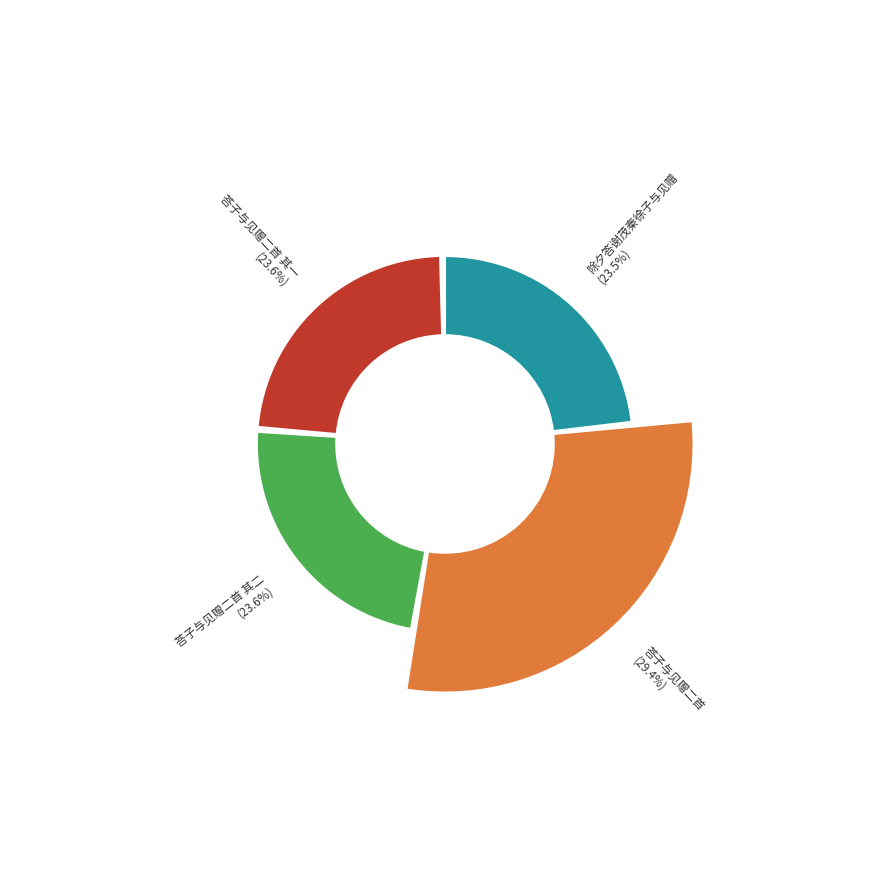

What is the ratio of the value at 荅子与见赠二首 其一 to the value at 荅子与见赠二首?

0.8